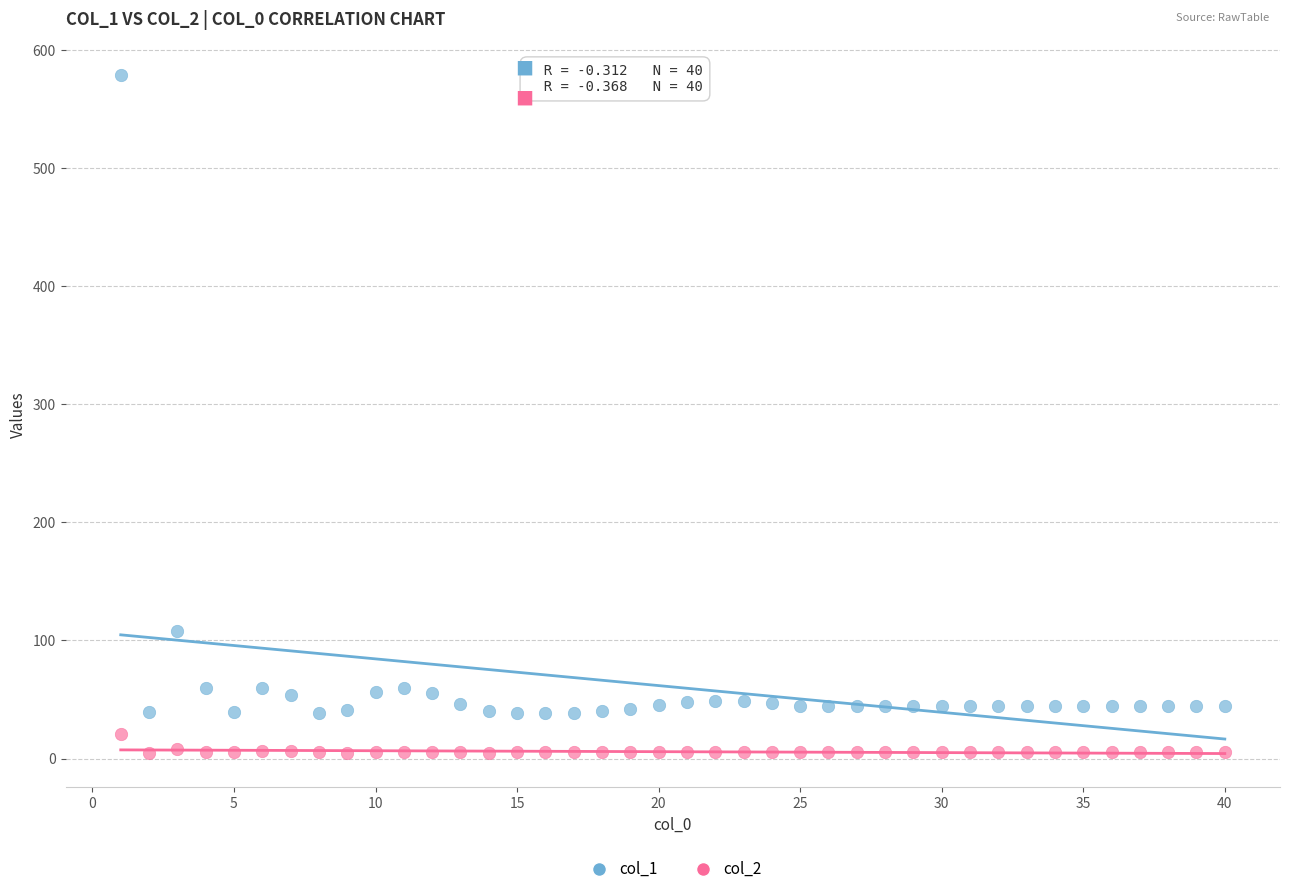

Across all data points, what is the range of Y values (max minus min)?

573.7